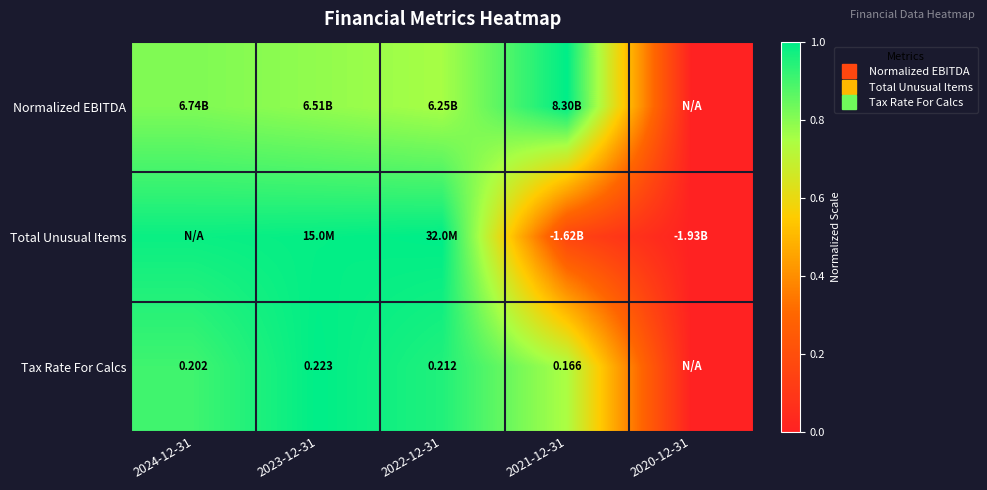

What is the approximate value of Normalized EBITDA at 2023-12-31?

0.8